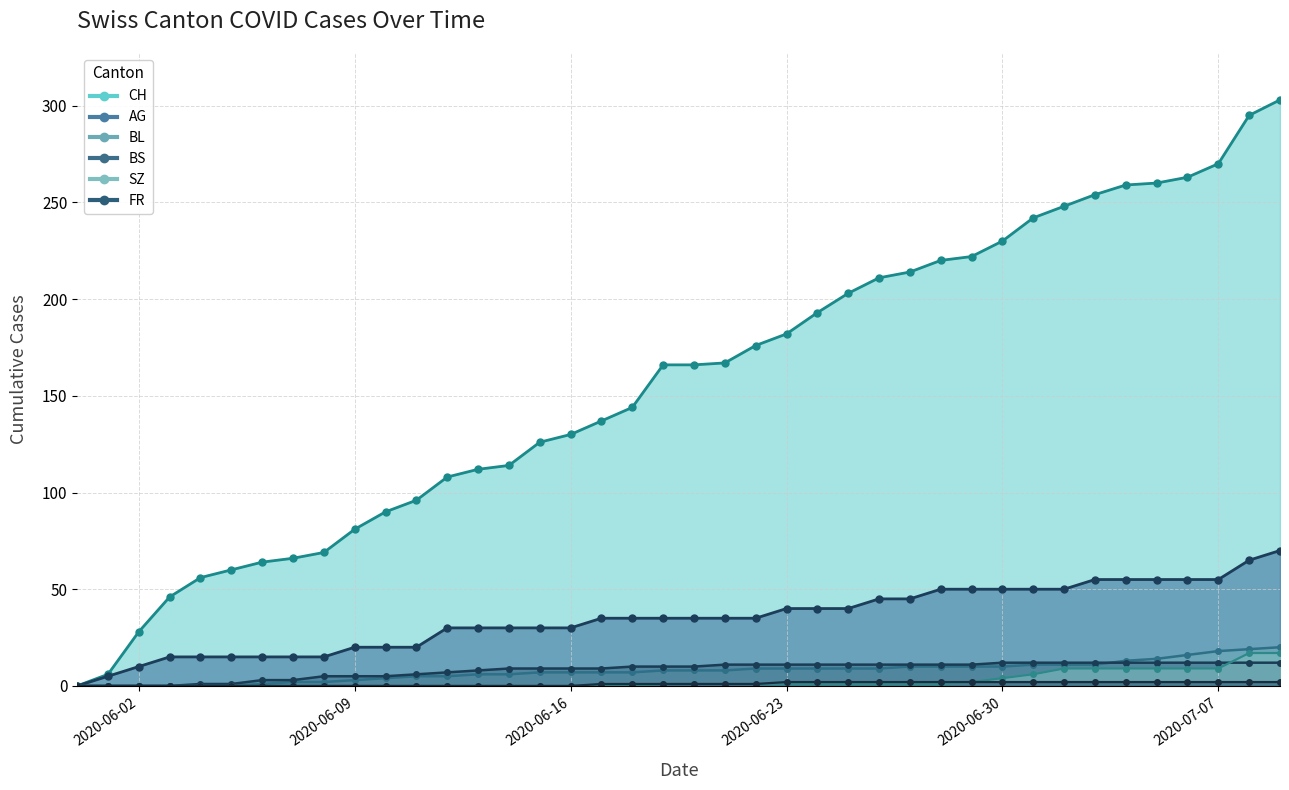

What position from the left is 2020-06-02?

3